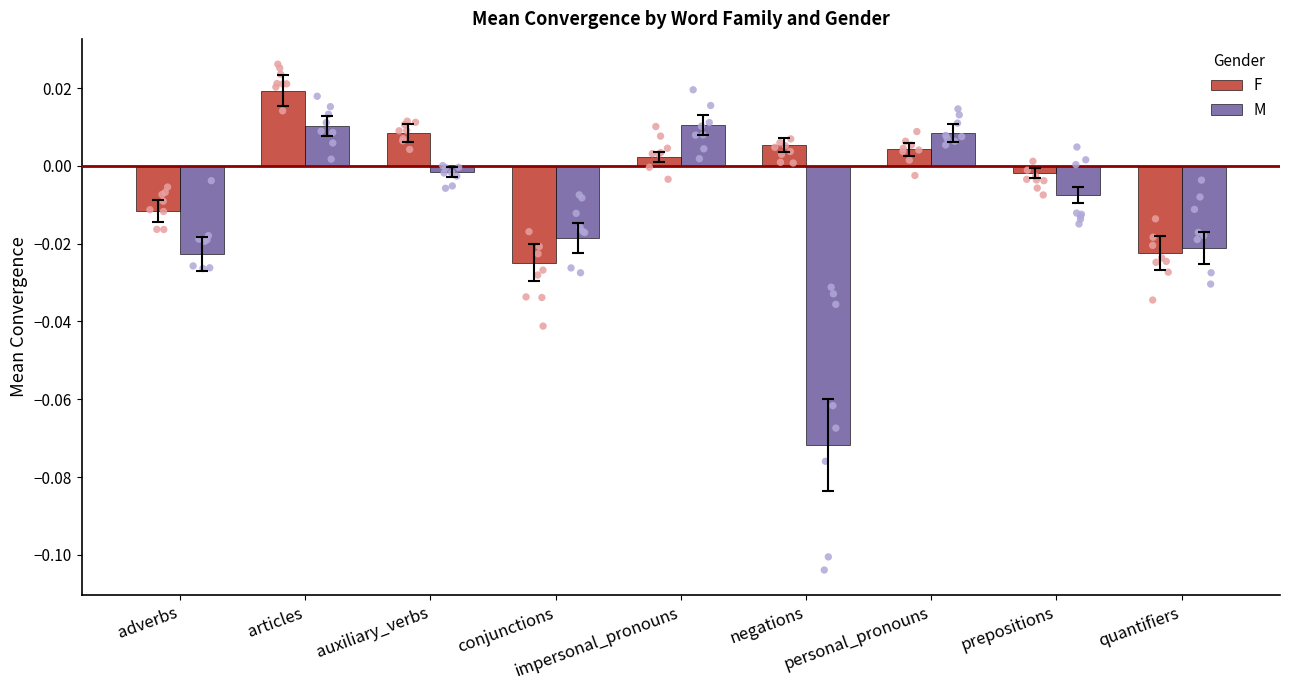

Which series contains the highest Y value?

F